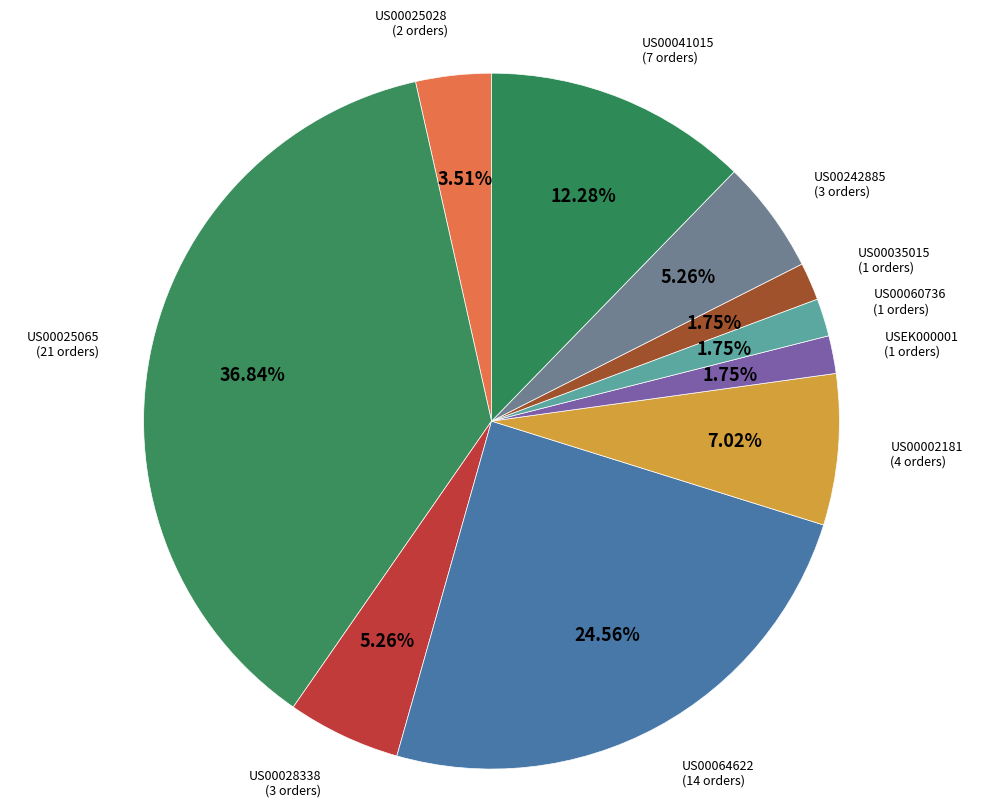

Rank the categories by value from highest to lowest.

US00025065, US00064622, US00041015, US00002181, US00028338, US00242885, US00025028, USEK000001, US00060736, US00035015